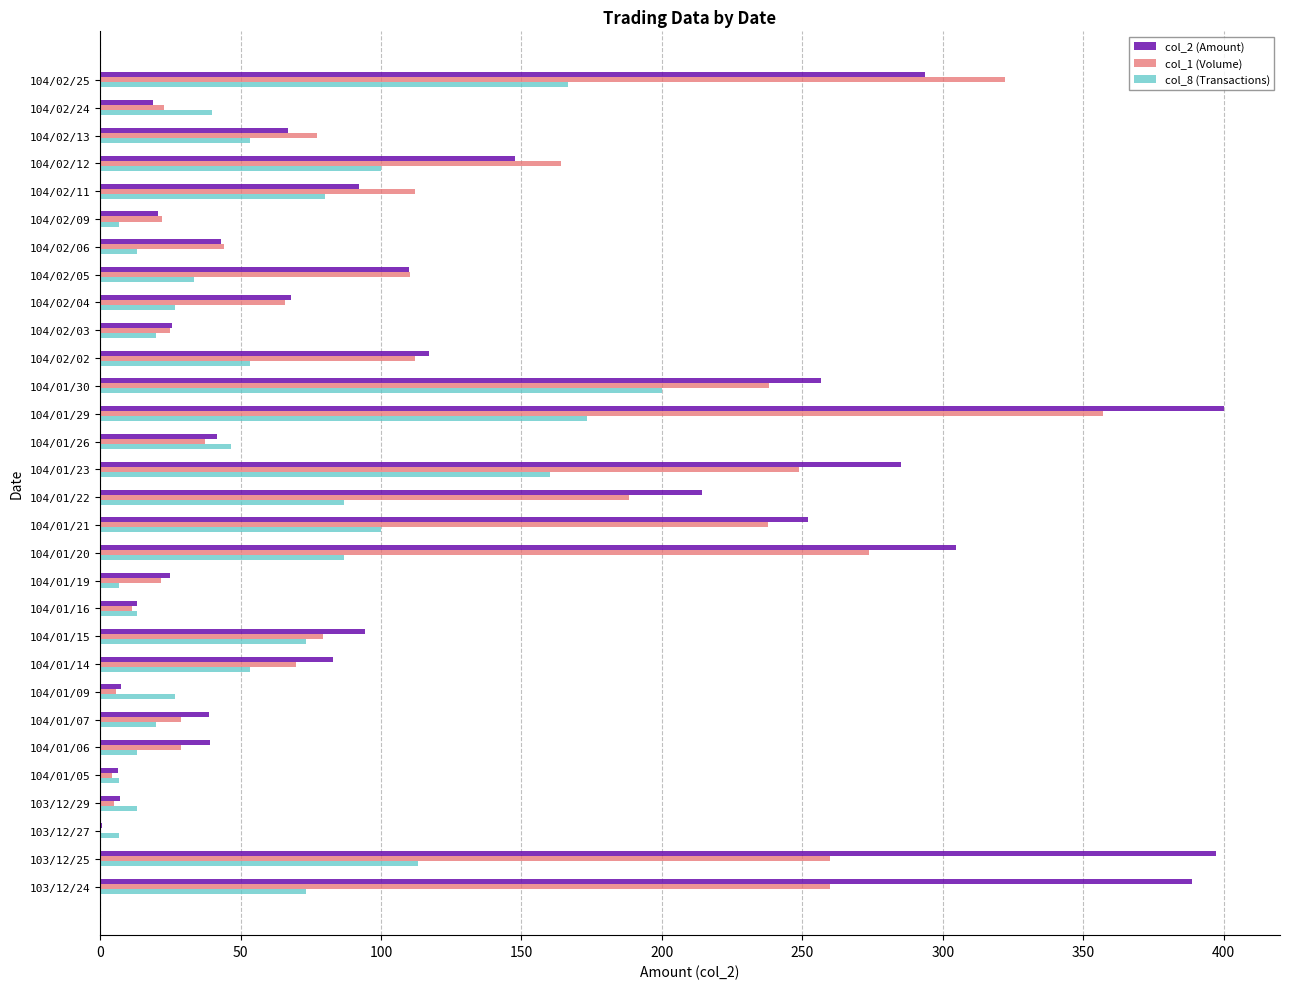

Which category has the highest value in the col_1 (Volume) series?

104/01/29